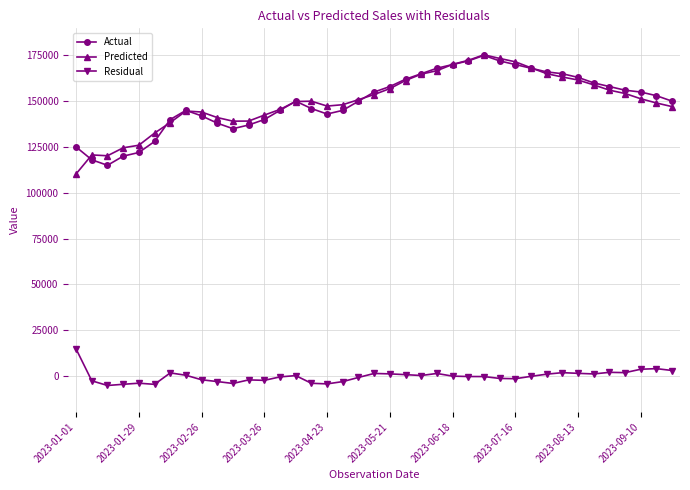

True or false: Residual and Predicted cross at least once.

False